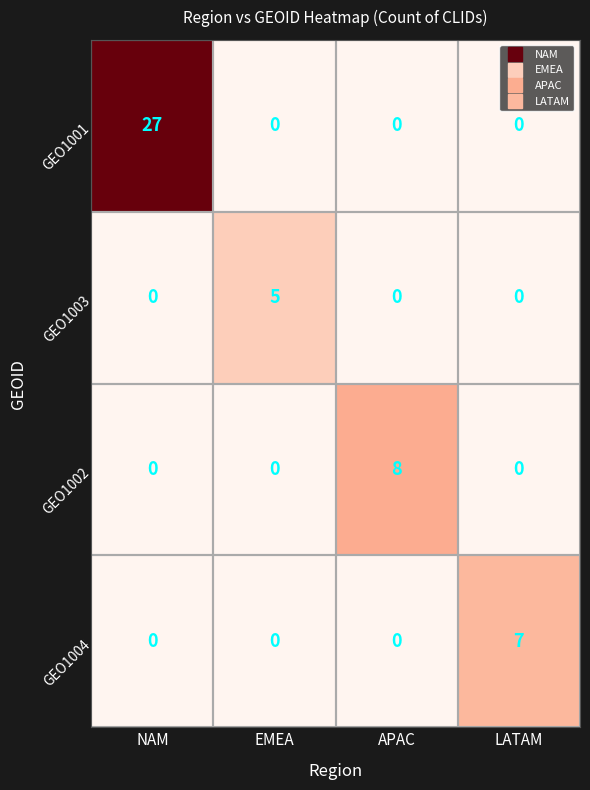

What is the sum of all GEO1003 values?

5